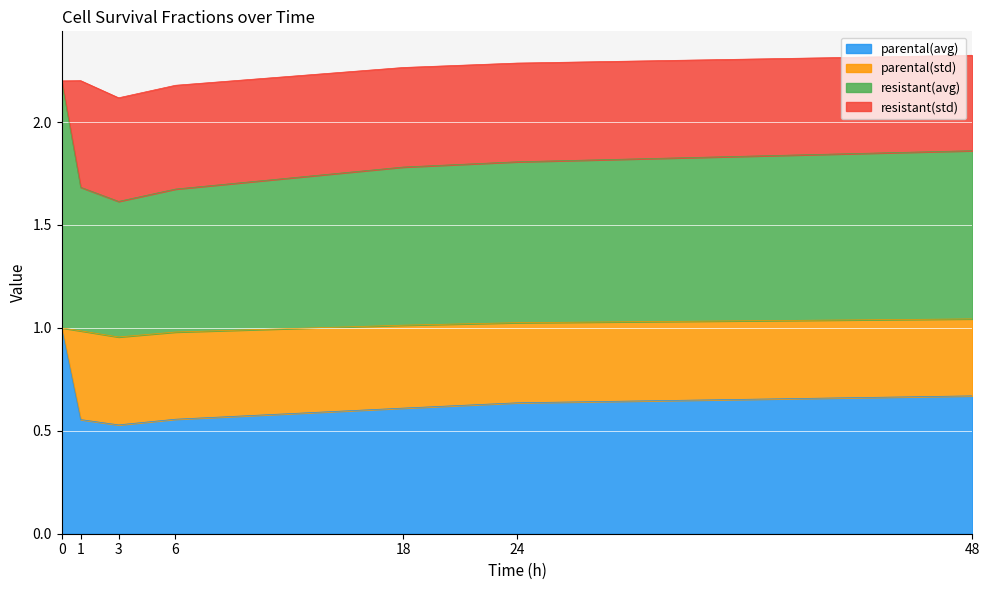

What is the sum of the parental(avg) values at 18 and 0?

1.6